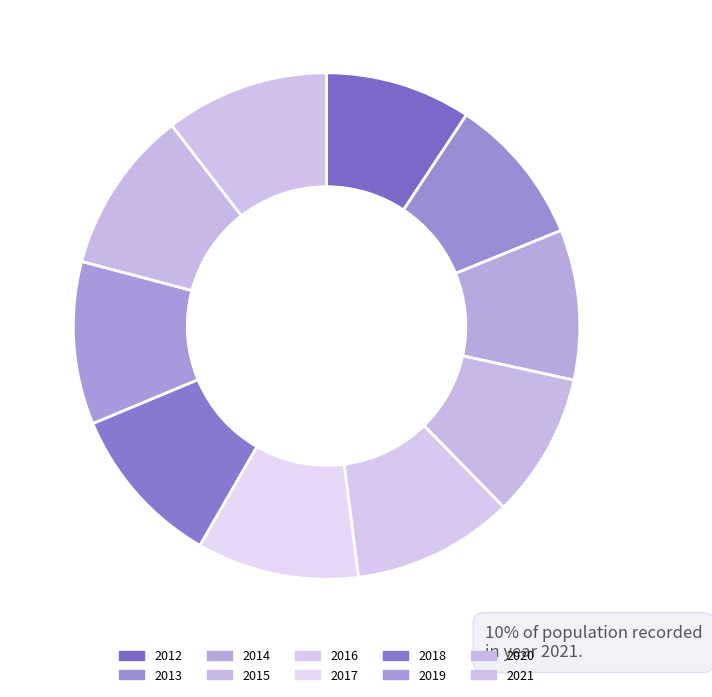

What percentage is the 2012 slice, to the nearest percent?

9%